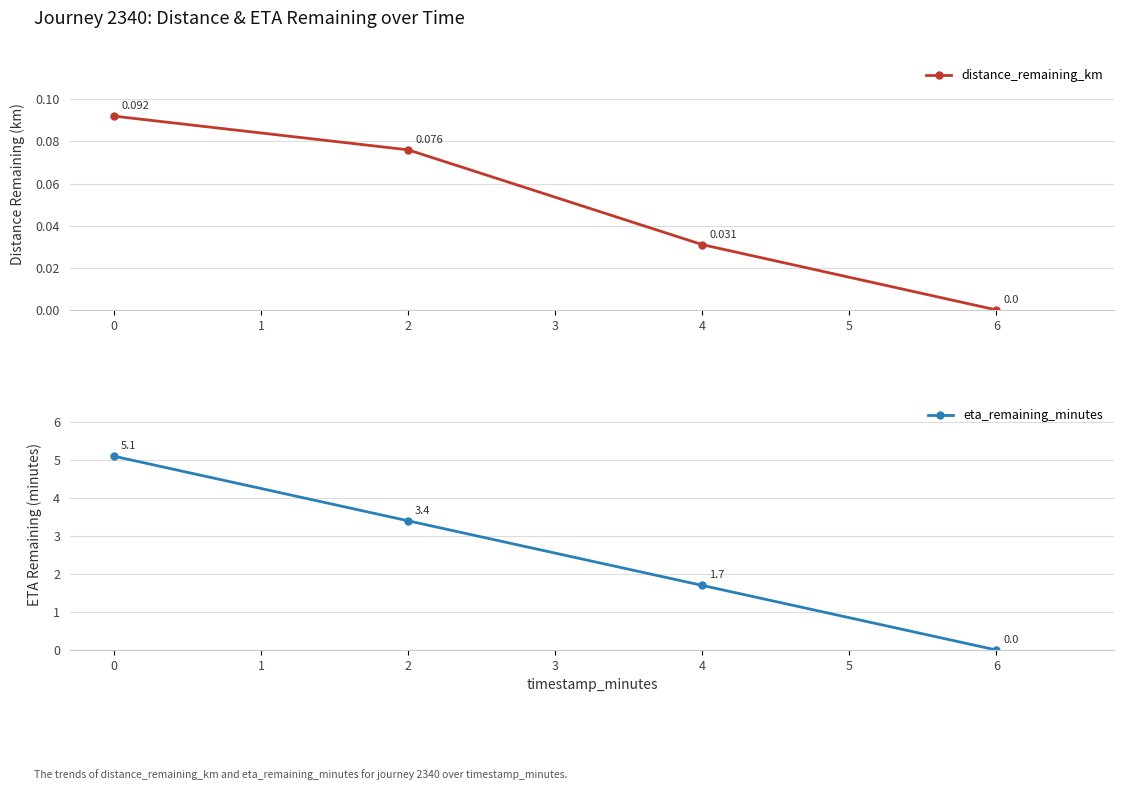

True or false: distance_remaining_km and eta_remaining_minutes intersect in this chart.

False